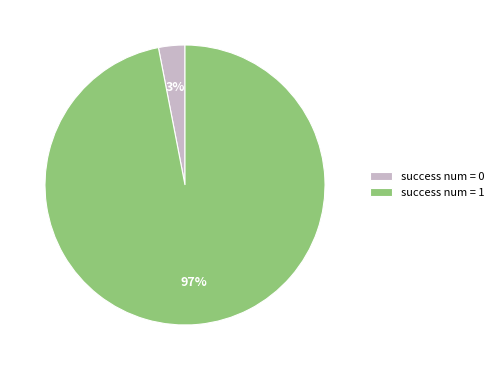

Which has a higher value, success num = 1 or success num = 0?

success num = 1